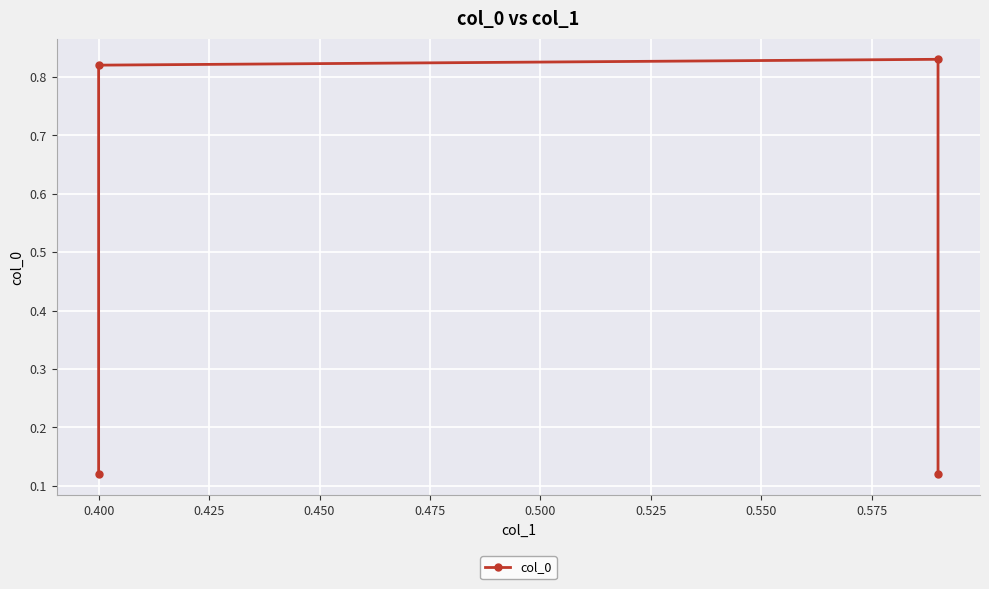

Reading left to right, what are all the values shown in this chart?

0.1	0.8	0.8	0.1